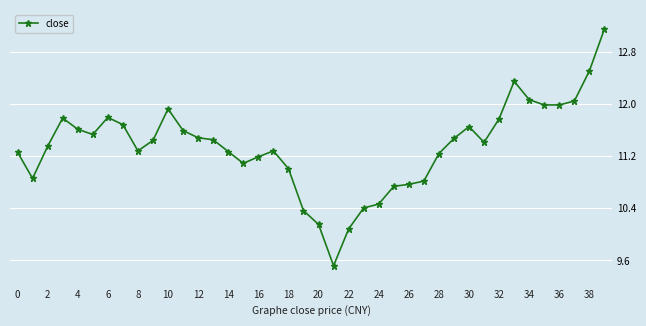

What is the difference between the maximum and second lowest values?

3.1